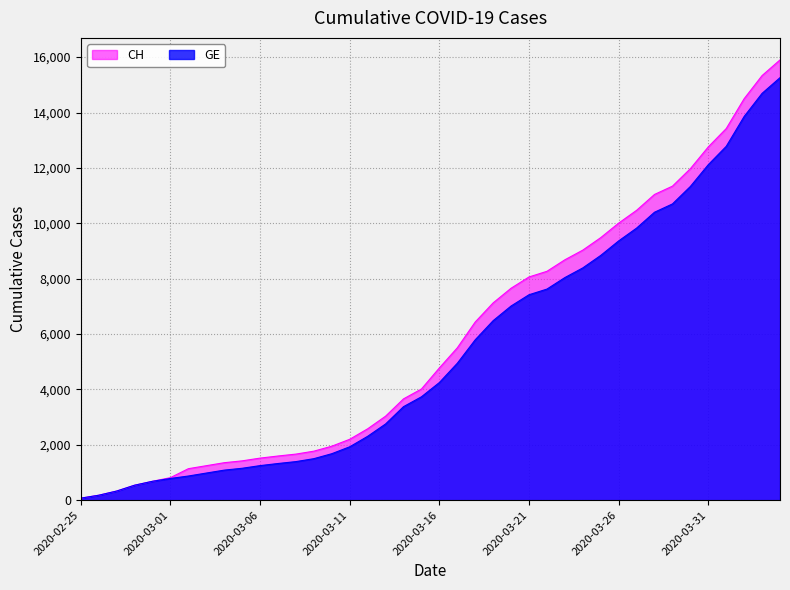

True or false: GE and CH cross at least once.

False